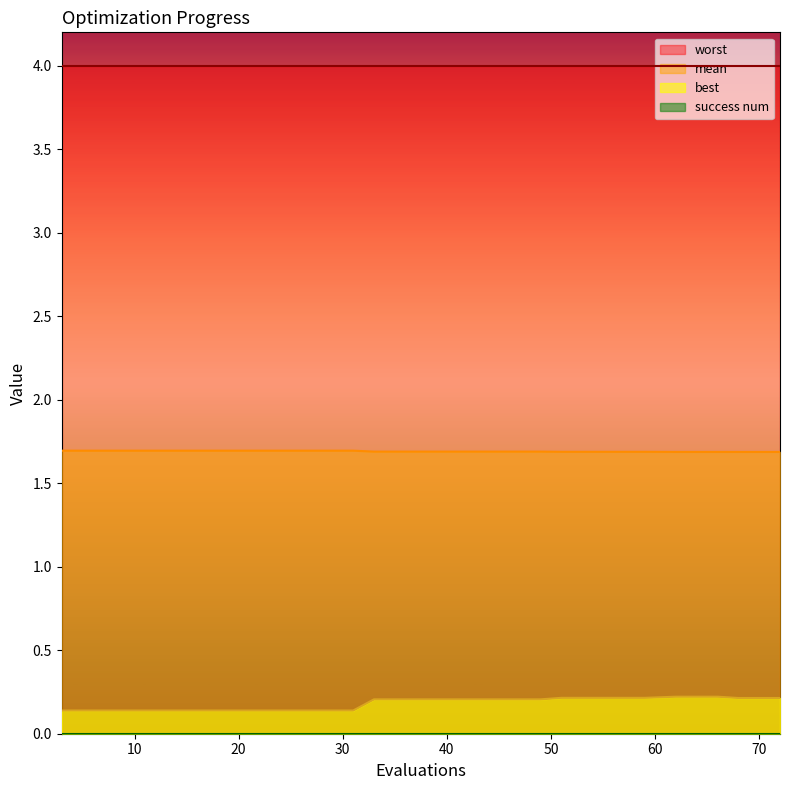

Between 33 and 66, which series saw the biggest shift?

best